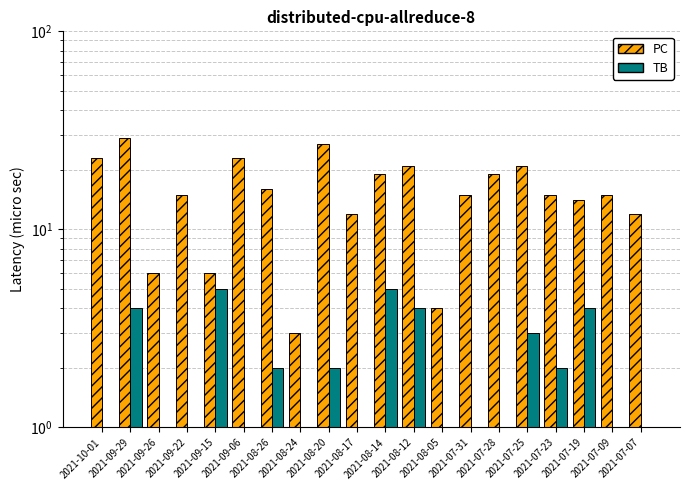

How many series are shown in this chart?

2